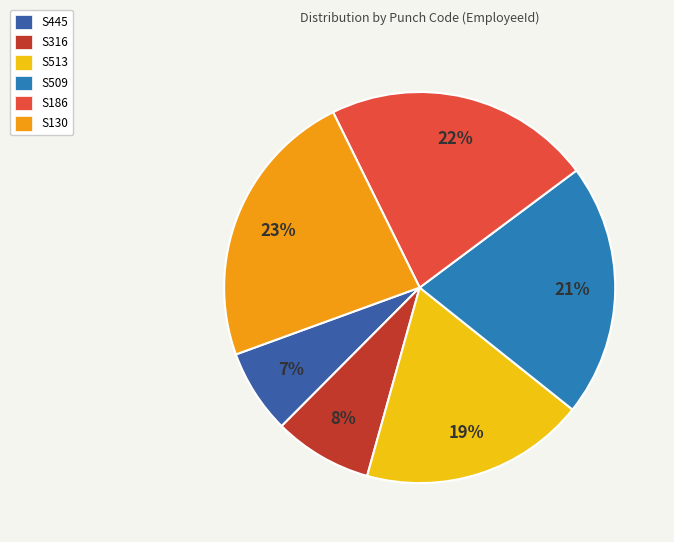

To the nearest percent, what is the average slice percentage?

17%